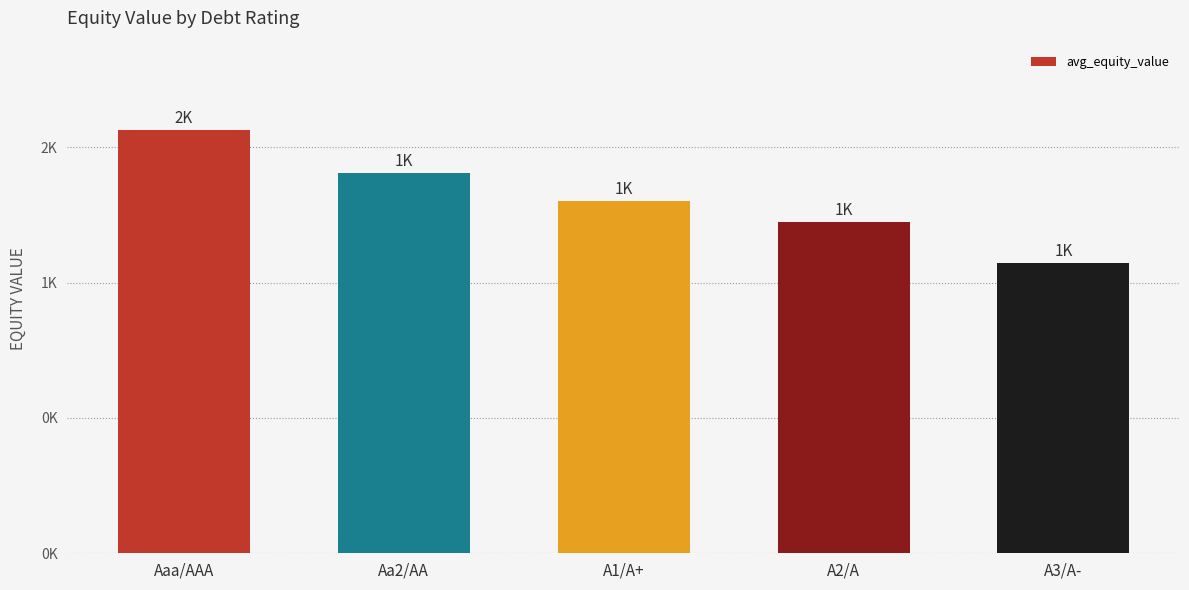

Reading left to right, transcribe all the data shown in this chart.

1564.8	1404.6	1300.5	1224.6	1072.9